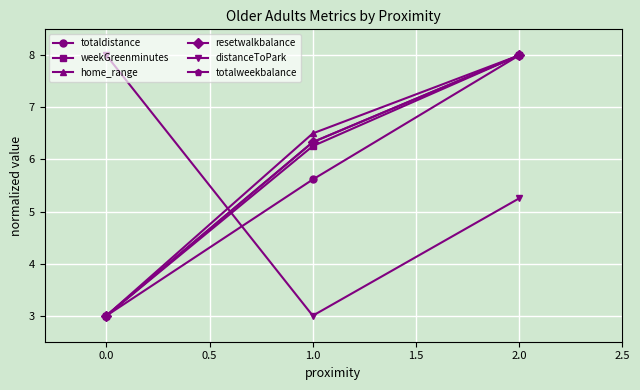

Does the chart have visible grid lines?

Yes